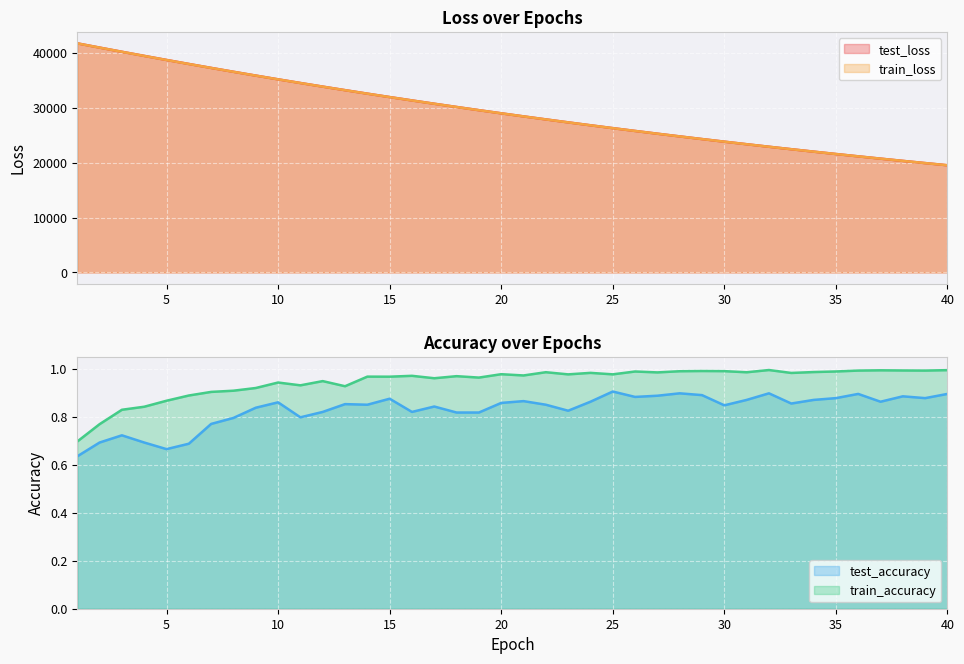

Reading right to left, transcribe all the data shown in this chart.

test_loss: 19517.8	19912.5	20314.2	20723.7	21141.2	21566.5	21999.3	22440.5	22889.2	23347.7	23813.4	24288.3	24772.2	25264.9	25766.9	26277.8	26797.9	27329.3	27868.7	28418.5	28977.8	29548.6	30129.3	30721.0	31322.1	31934.7	32557.3	33194.0	33838.1	34496.1	35165.0	35847.1	36539.9	37245.1	37963.1	38692.6	39433.7	40183.3	40945.3	41717.2
train_loss: 19515.7	19910.2	20312.2	20721.7	21138.9	21563.9	21996.9	22437.9	22887.2	23344.9	23811.1	24286.0	24769.7	25262.4	25764.1	26275.2	26795.7	27325.7	27865.4	28415.2	28975.0	29545.2	30125.6	30716.9	31318.4	31931.0	32554.3	33189.8	33834.7	34492.5	35161.2	35842.7	36535.5	37240.3	37957.3	38686.1	39427.4	40178.7	40941.0	41711.2
test_accuracy: 0.9	0.9	0.9	0.9	0.9	0.9	0.9	0.9	0.9	0.9	0.8	0.9	0.9	0.9	0.9	0.9	0.9	0.8	0.9	0.9	0.9	0.8	0.8	0.8	0.8	0.9	0.8	0.9	0.8	0.8	0.9	0.8	0.8	0.8	0.7	0.7	0.7	0.7	0.7	0.6
train_accuracy: 1.0	1.0	1.0	1.0	1.0	1.0	1.0	1.0	1.0	1.0	1.0	1.0	1.0	1.0	1.0	1.0	1.0	1.0	1.0	1.0	1.0	1.0	1.0	1.0	1.0	1.0	1.0	0.9	0.9	0.9	0.9	0.9	0.9	0.9	0.9	0.9	0.8	0.8	0.8	0.7